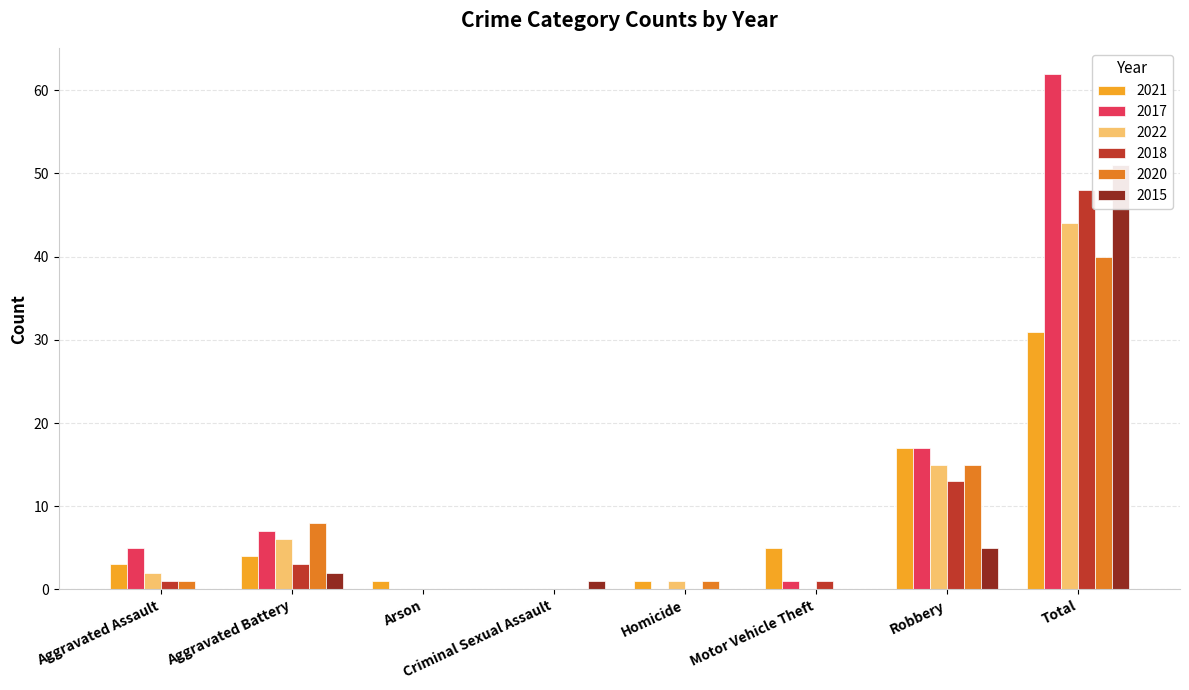

Does the chart contain stacked bars?

No